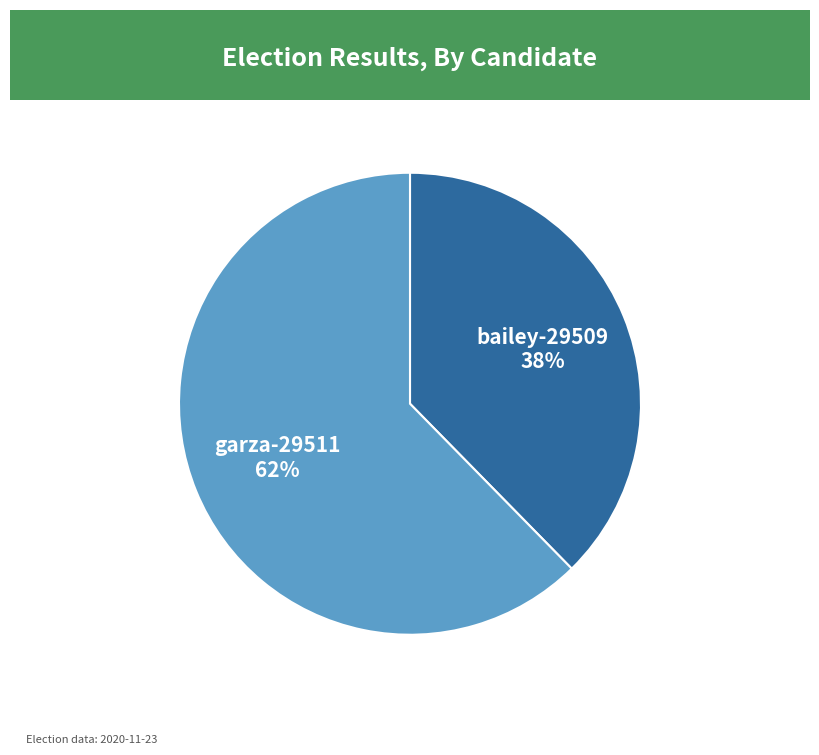

Combined, do garza-29511 and bailey-29509 account for over 50%?

Yes